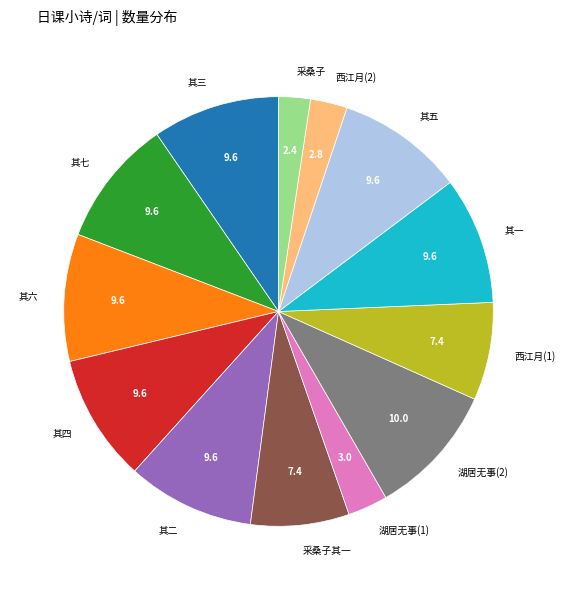

Is there any slice that represents more than half of the pie?

No